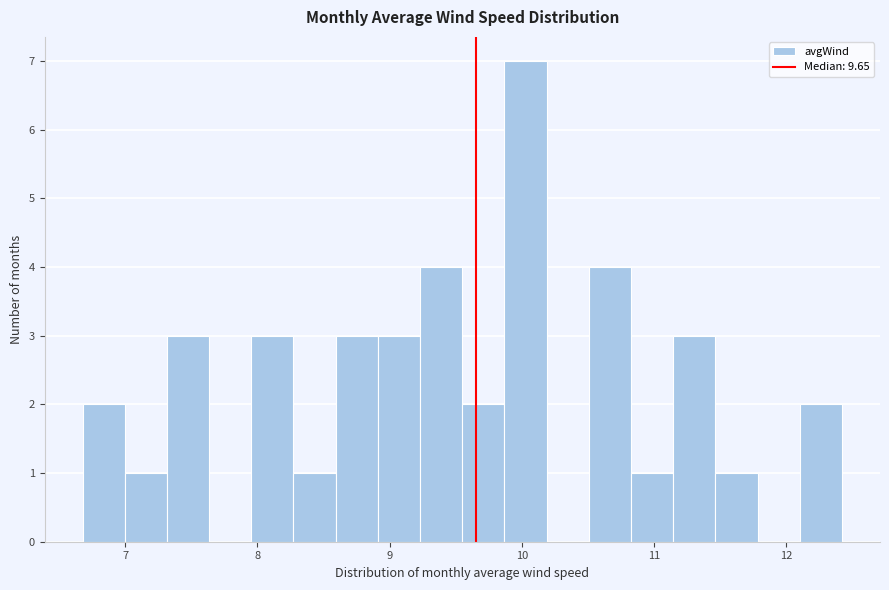

Around what value on the x-axis is the tallest bar? Give the approximate position of its centre, as read against the axis.

10.0